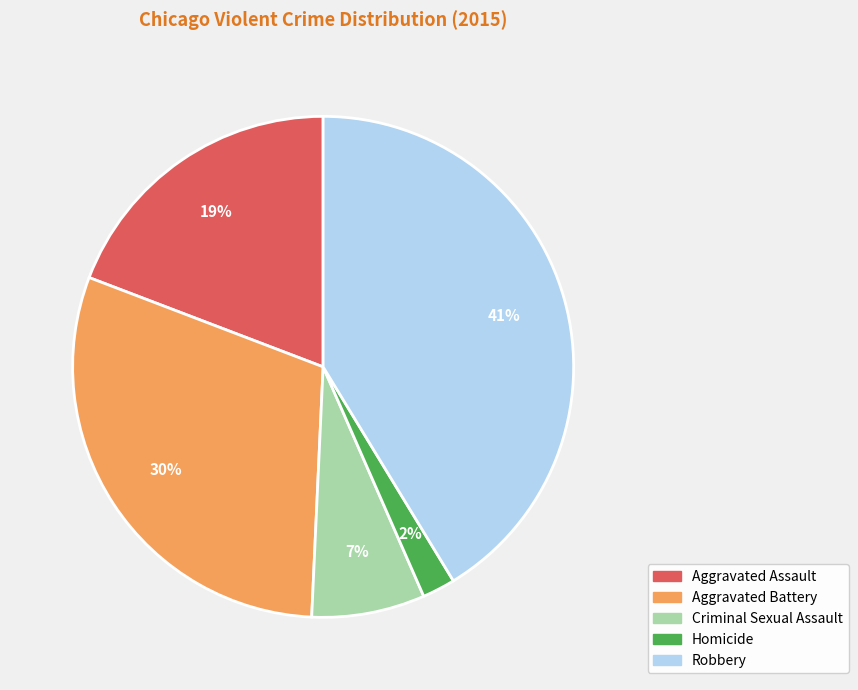

To the nearest percent, what is the difference between the Robbery and Aggravated Battery slice percentages?

11%